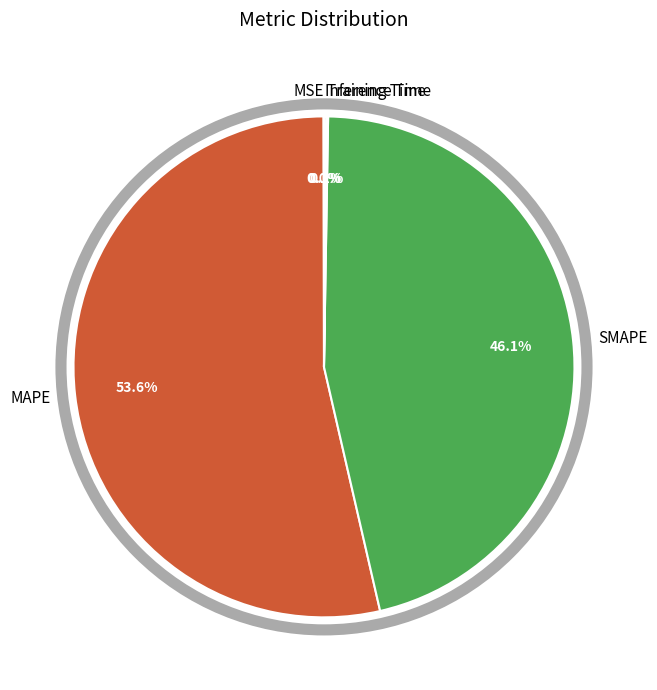

Which slice is the largest?

MAPE